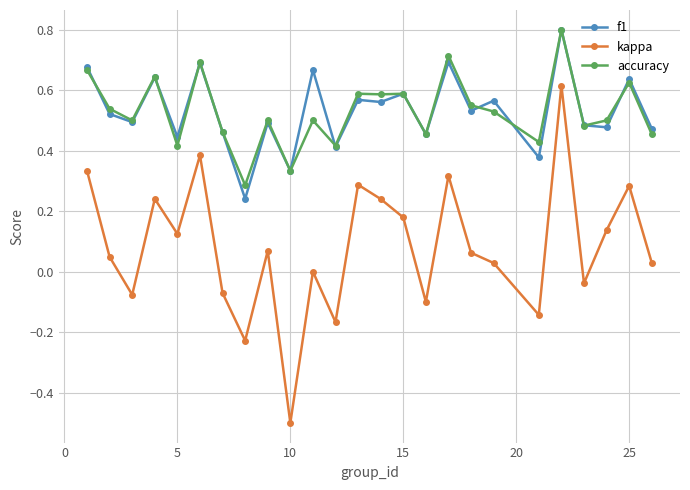

True or false: accuracy has more than 2 points higher than both neighbors.

True